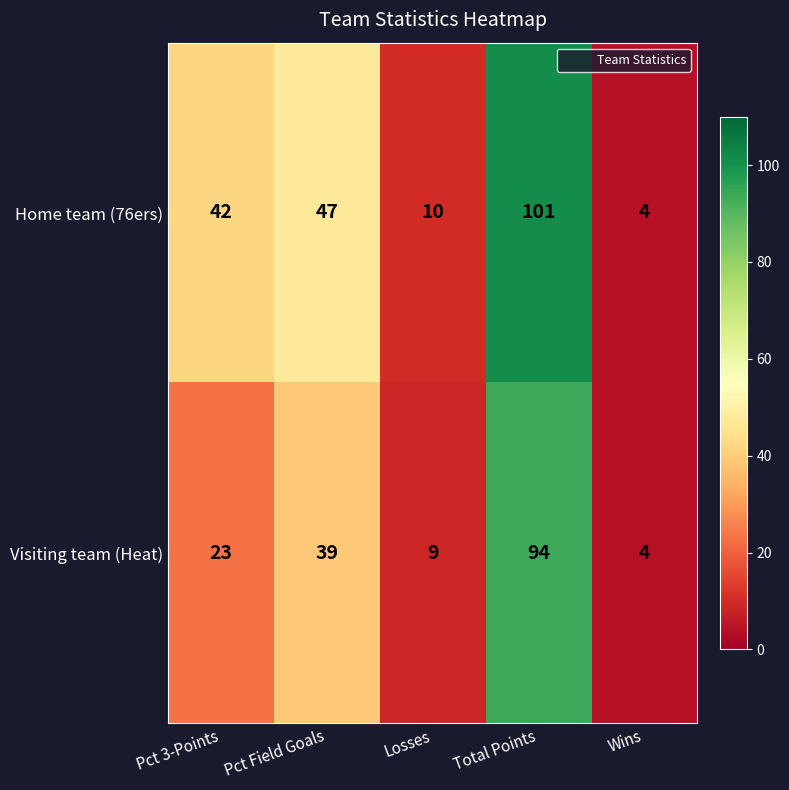

Between Pct Field Goals and Wins, which series saw the biggest shift?

Home team (76ers)